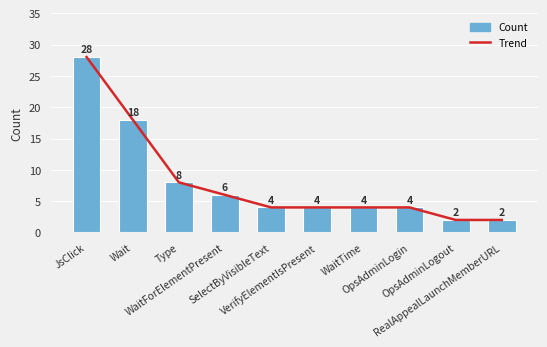

Where is Trend nearest to the value 15?

Wait